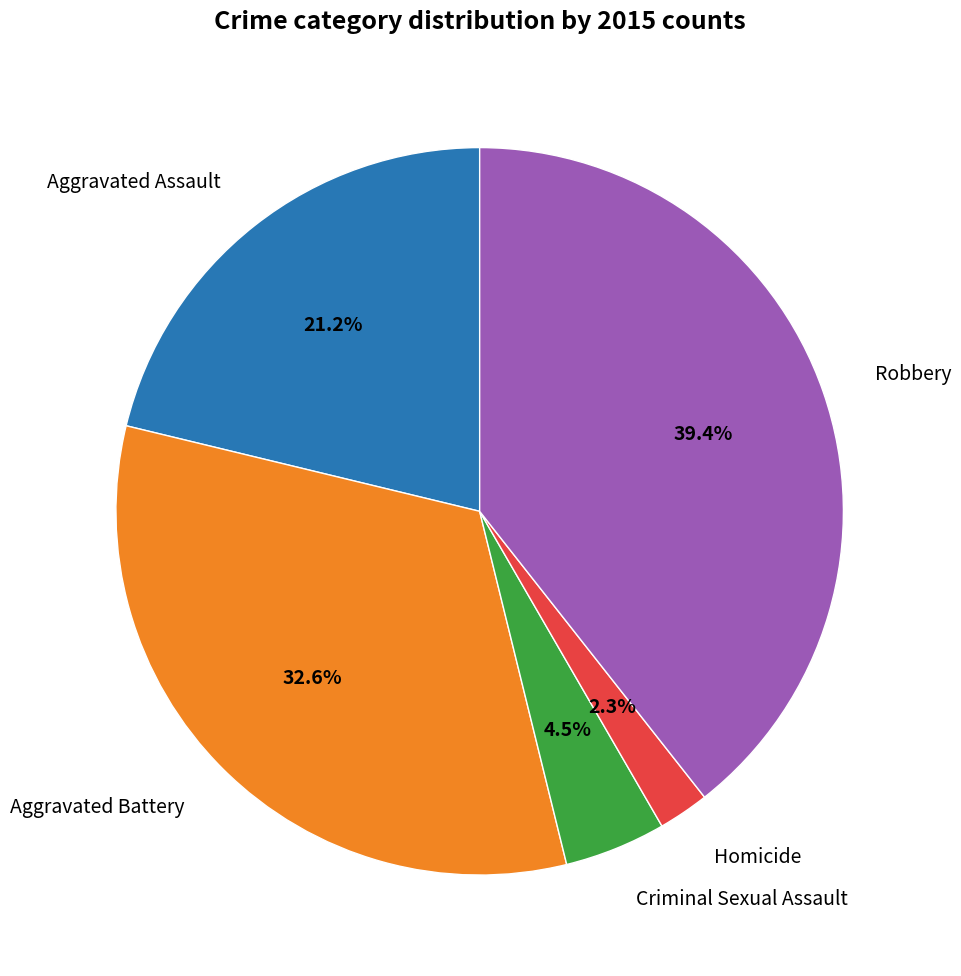

Is there any slice that represents more than half of the pie?

No